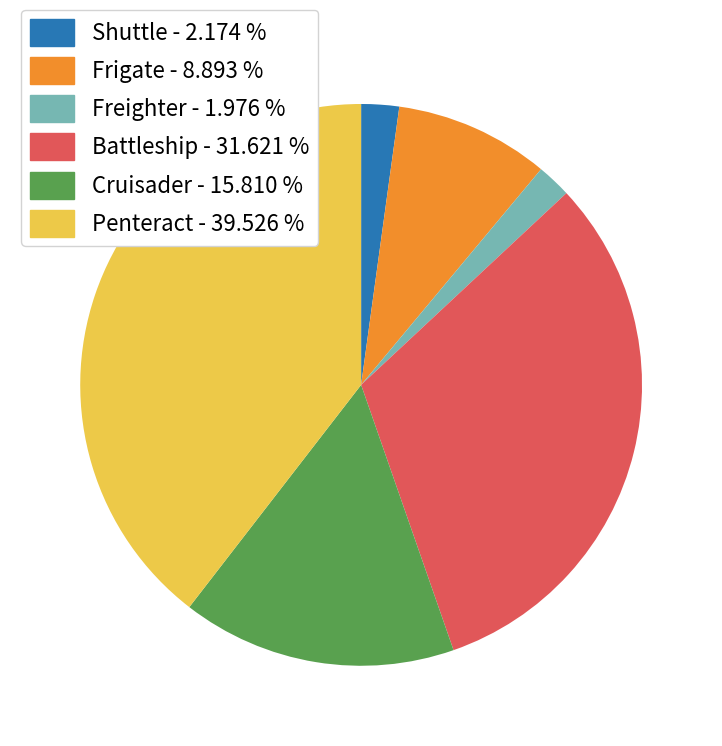

What is the ratio of the value at Penteract - 39.526 % to the value at Shuttle - 2.174 %?

18.2